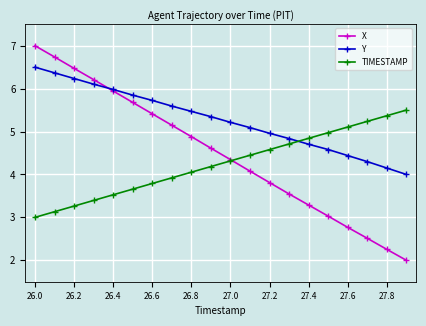

What is the minimum value for Y?

4.0